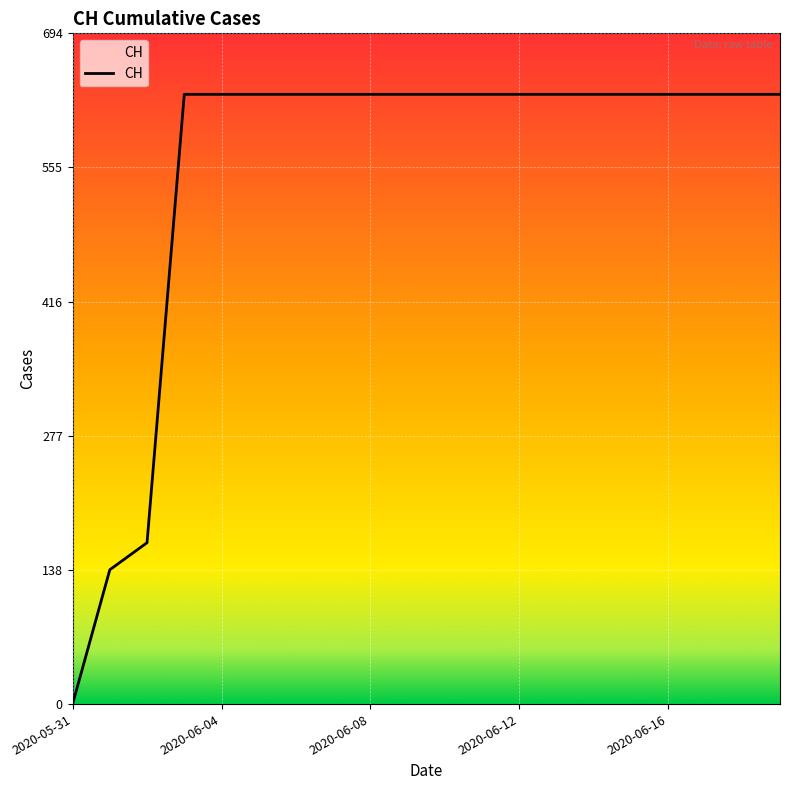

What is the maximum value shown in the chart?

631